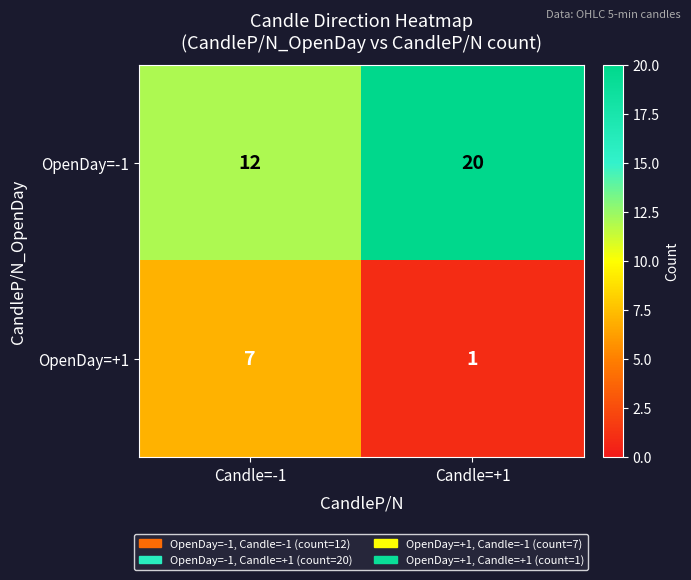

What is the sum of all OpenDay=-1 values?

32